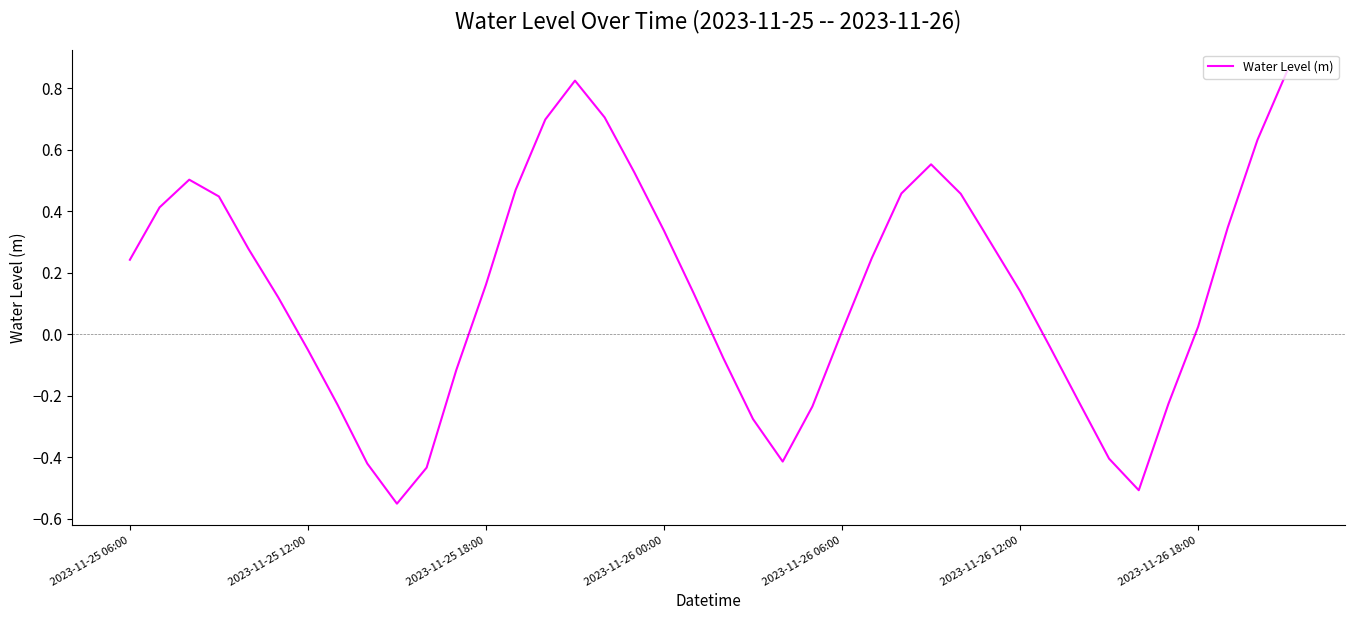

Rank the categories by value from highest to lowest.

39, 15, 16, 14, 38, 27, 17, 2023-11-25 18:00, 13, 26, 28, 2023-11-26 00:00, 2023-11-25 12:00, 37, 18, 29, 2023-11-26 06:00, 25, 2023-11-25 06:00, 12, 30, 19, 2023-11-26 12:00, 36, 24, 31, 2023-11-26 18:00, 20, 11, 32, 35, 7, 23, 21, 33, 22, 8, 10, 34, 9